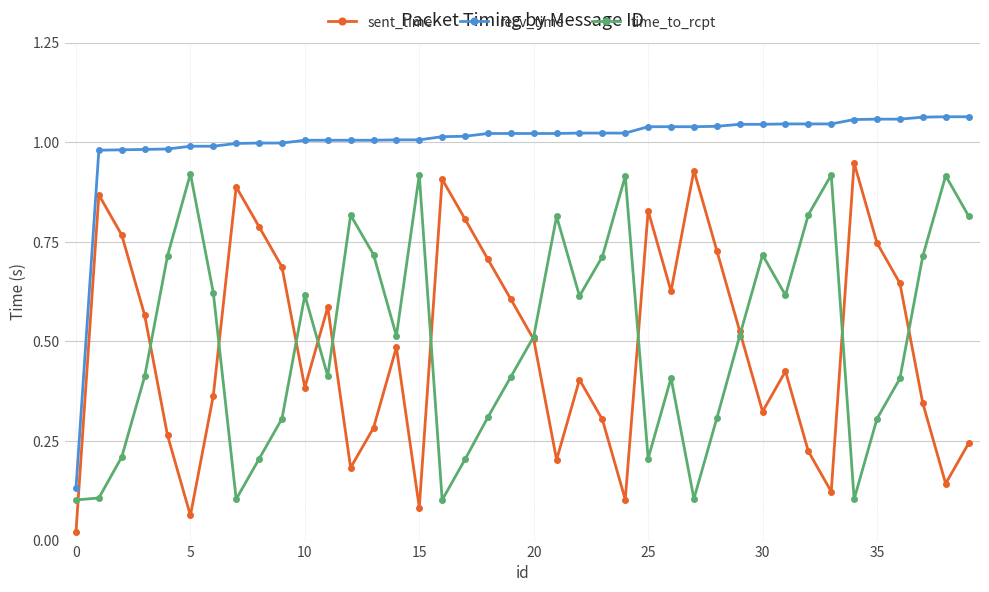

Which series has the largest total across all categories?

recv_time